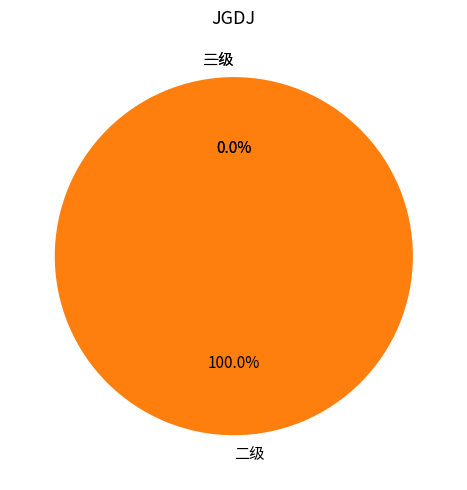

Is it true that 一级 is 9% of the pie?

False